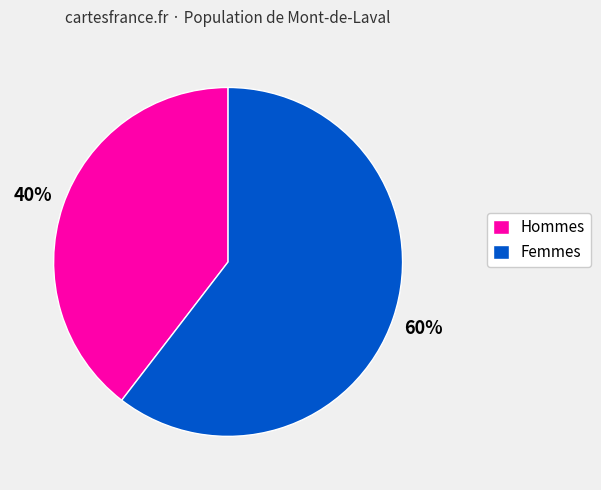

The Femmes slice represents 66% of the pie. True or false?

False